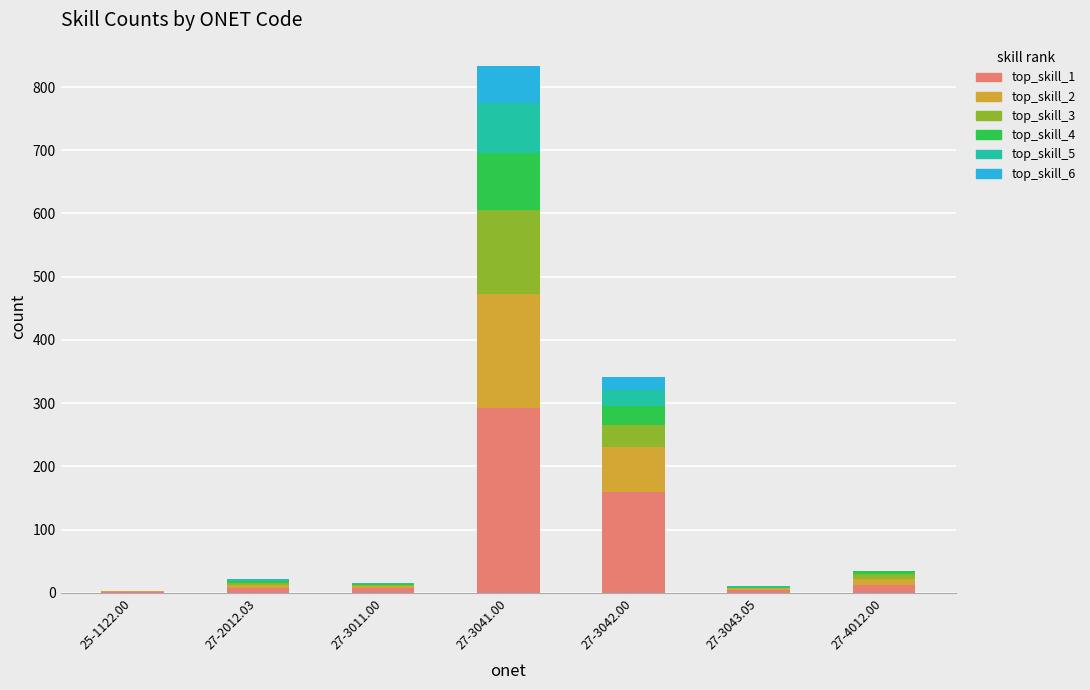

What are all the series names shown in the legend?

top_skill_1, top_skill_2, top_skill_3, top_skill_4, top_skill_5, top_skill_6